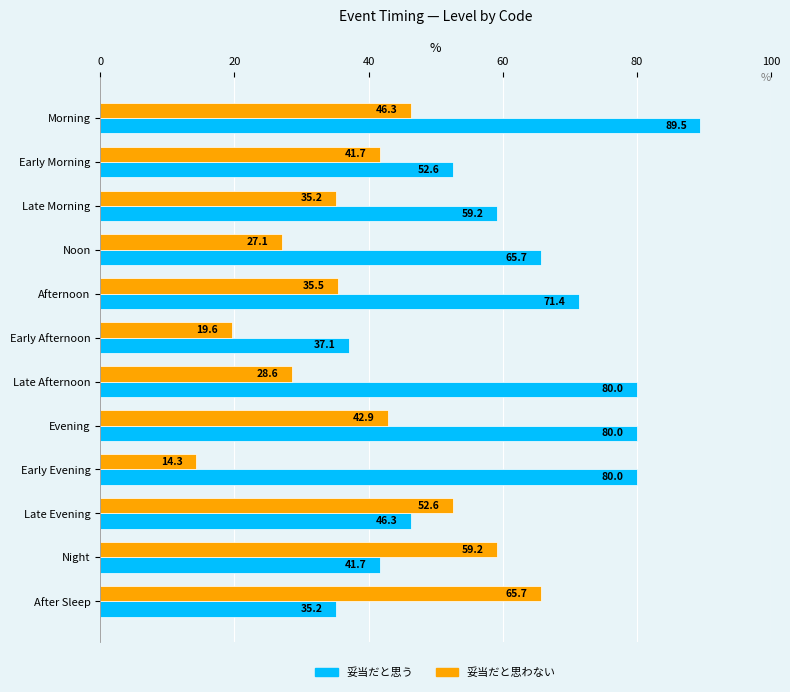

Which series has the widest spread of values?

妥当だと思う